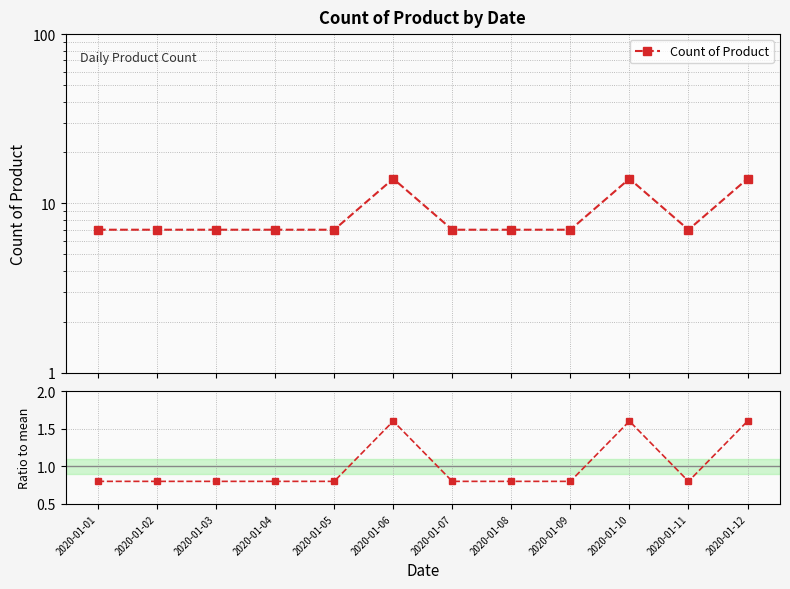

The Count of Product series shows 14.0 at 2020-01-06. True or false?

True